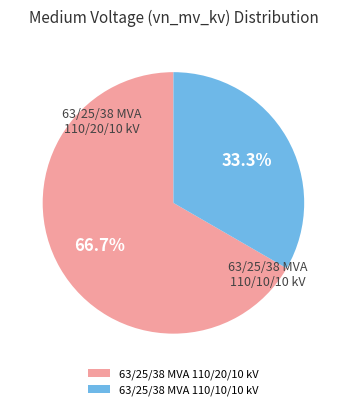

The 63/25/38 MVA 110/10/10 kV slice represents 25% of the pie. True or false?

False